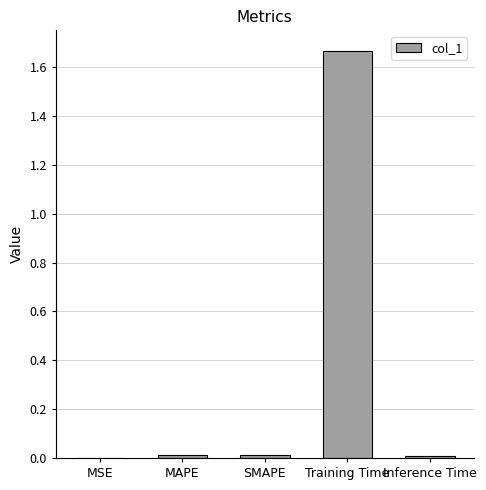

At which category does the chart reach its peak across all series?

Training Time